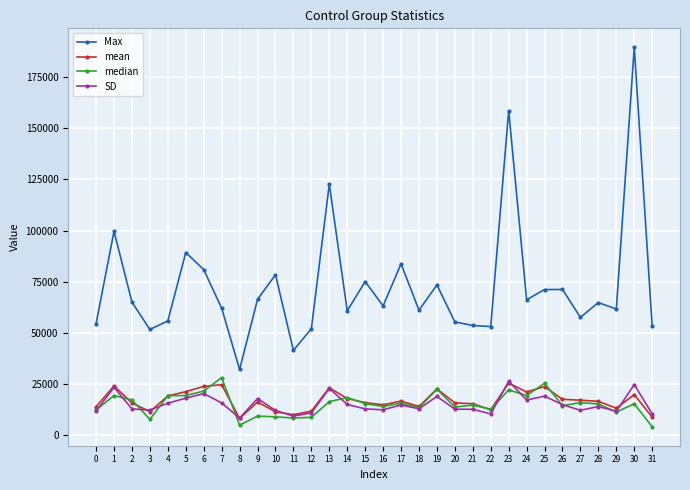

Is the value of SD at 27 greater than the value of median at 2?

No